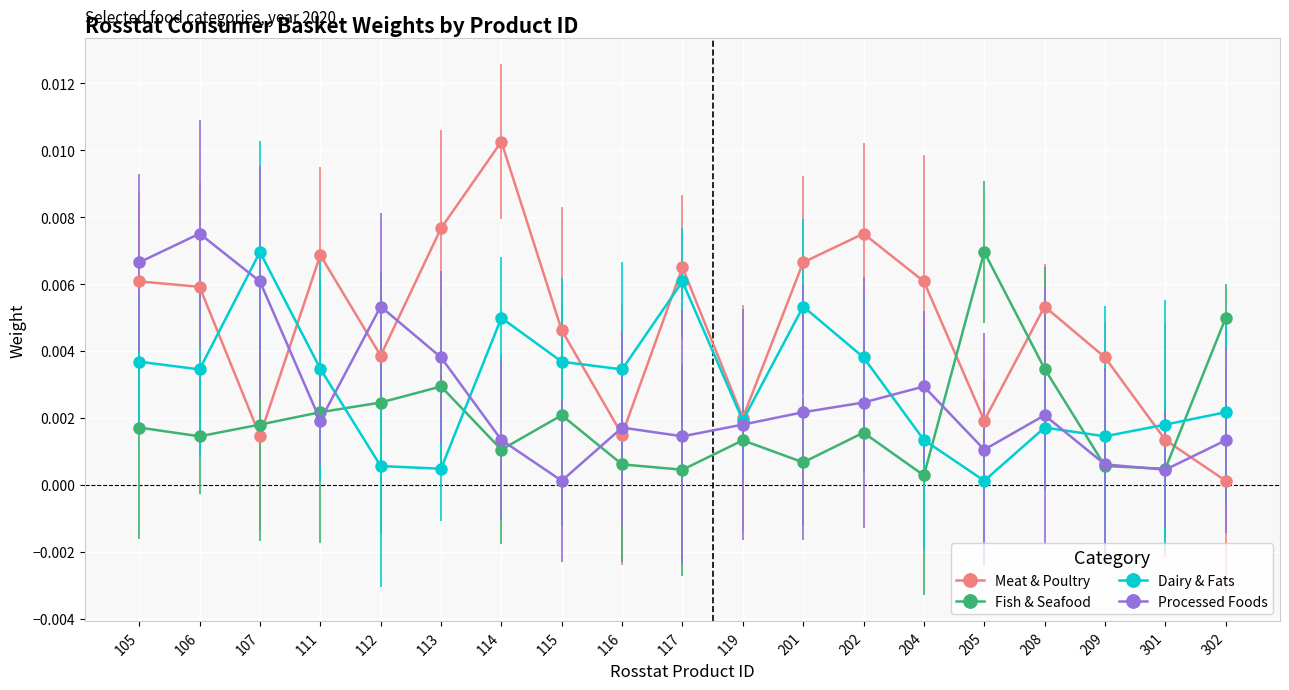

What are all the series names shown in the legend?

Meat & Poultry, Fish & Seafood, Dairy & Fats, Processed Foods